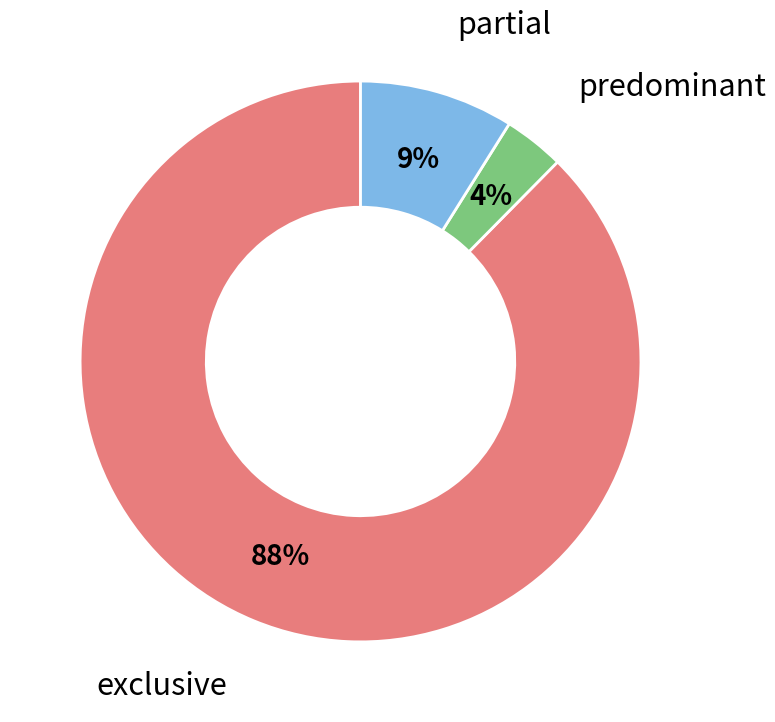

To the nearest percent, what is the average slice percentage?

33%